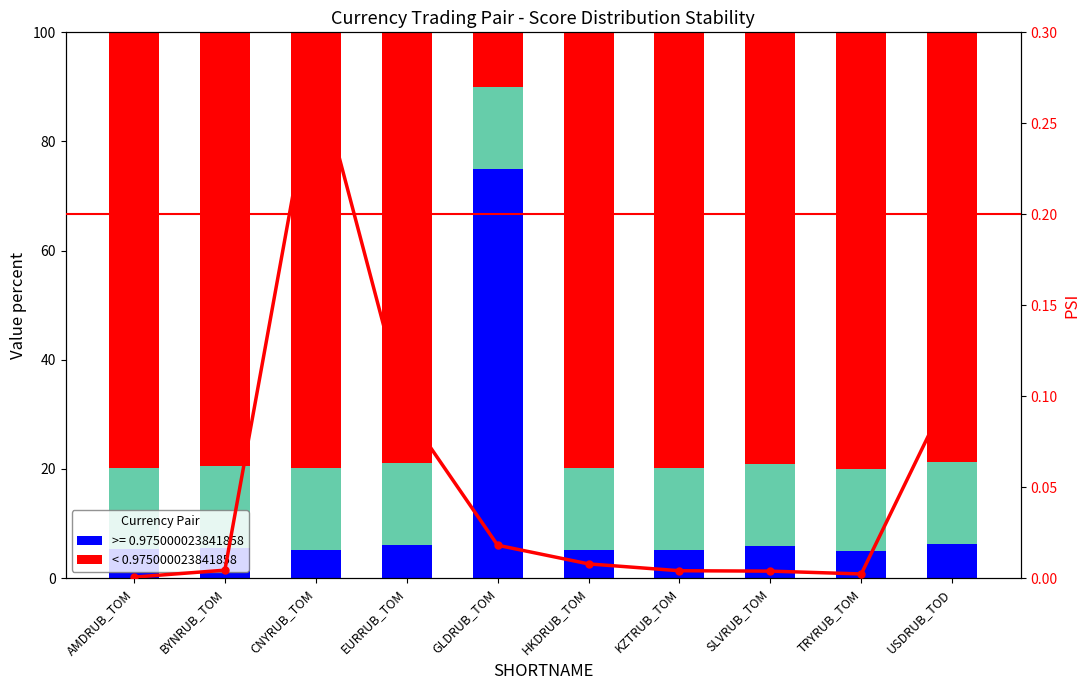

Is it true that PSI equals 0.0 at BYNRUB_TOM?

False